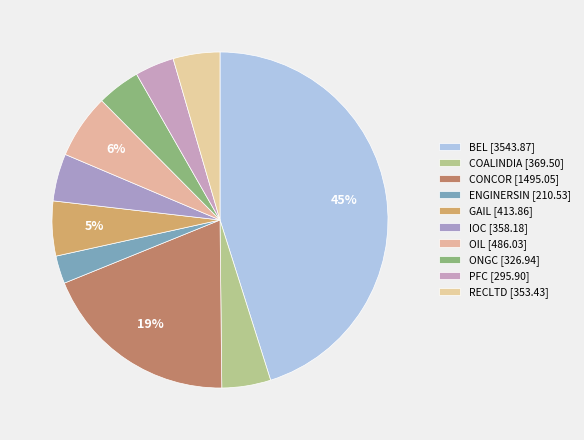

How many segments does this pie chart have?

10